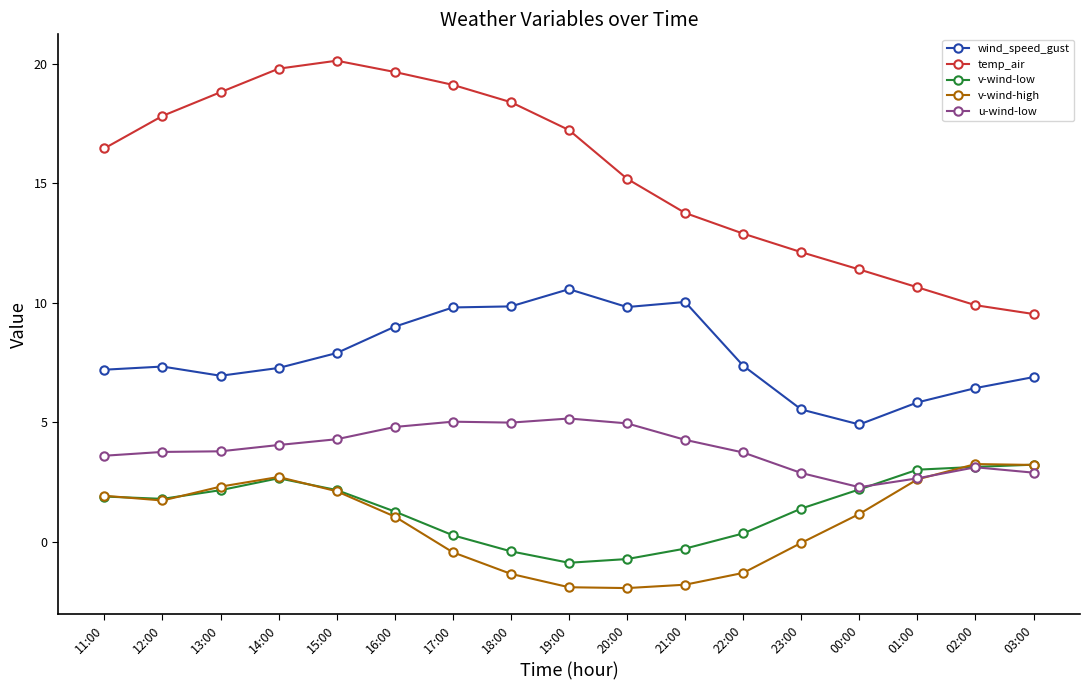

What is the difference between the u-wind-low values at 20:00 and 13:00?

1.2